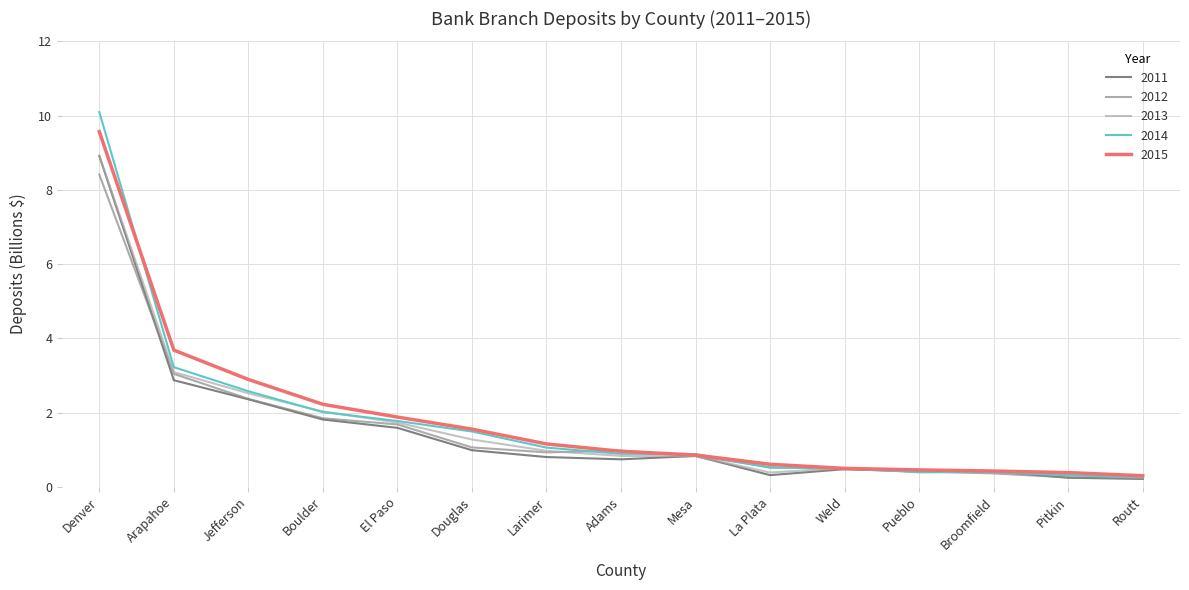

What is the minimum value for 2013?

0.2